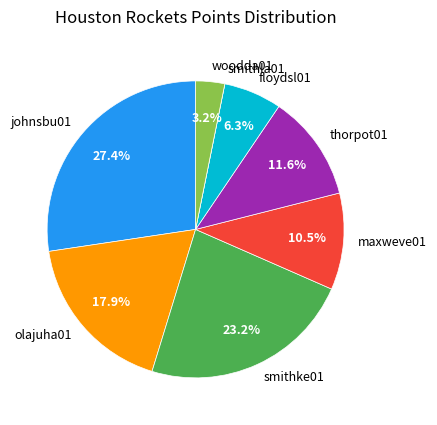

Which category has the biggest portion of the pie?

johnsbu01